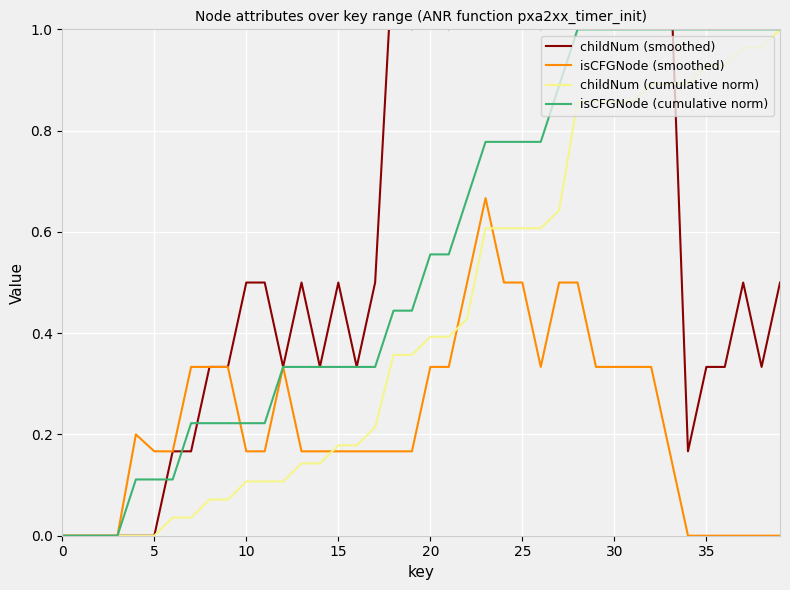

What is the sum of the isCFGNode (cumulative norm) values at 30 and 31?

2.0